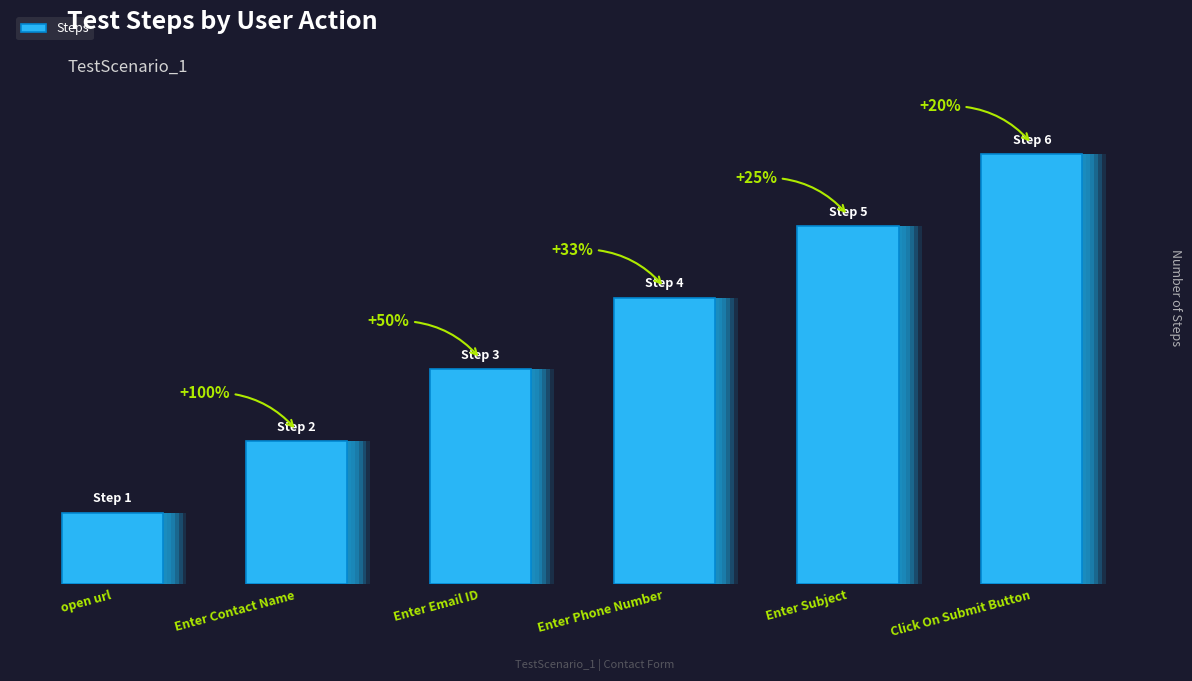

Rank the categories by value from highest to lowest.

Click On Submit Button, Enter Subject, Enter Phone Number, Enter Email ID, Enter Contact Name, open url